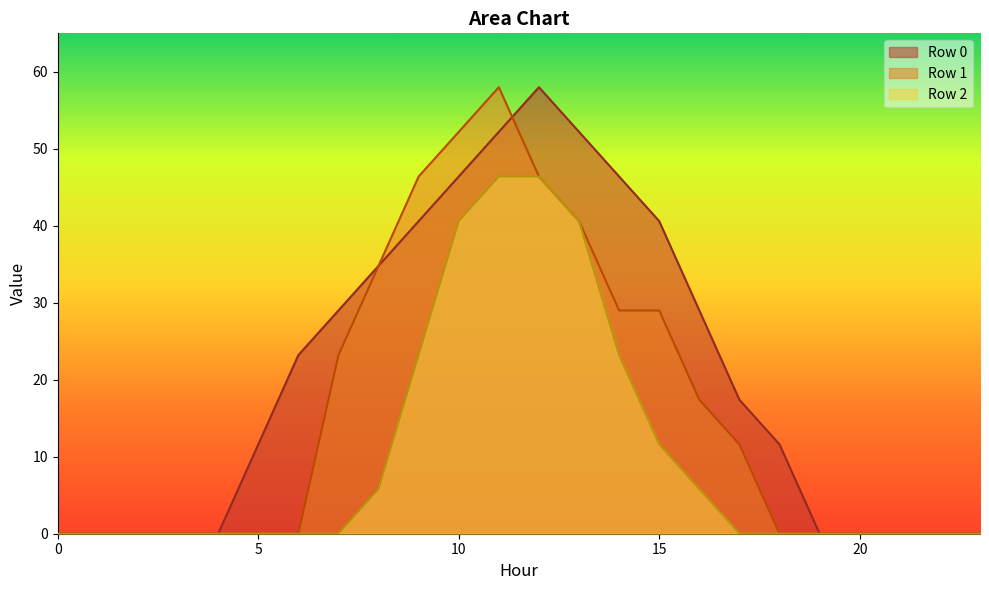

What are all the series names shown in the legend?

Row 0, Row 1, Row 2